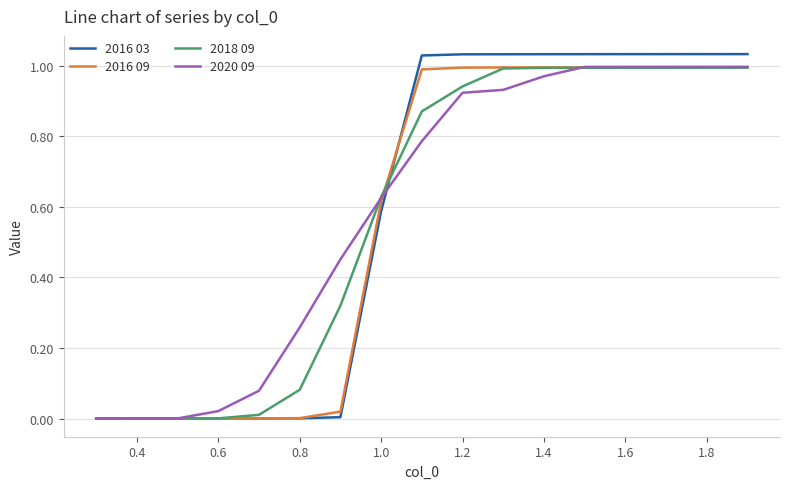

Which series has the widest spread of values?

2016 03